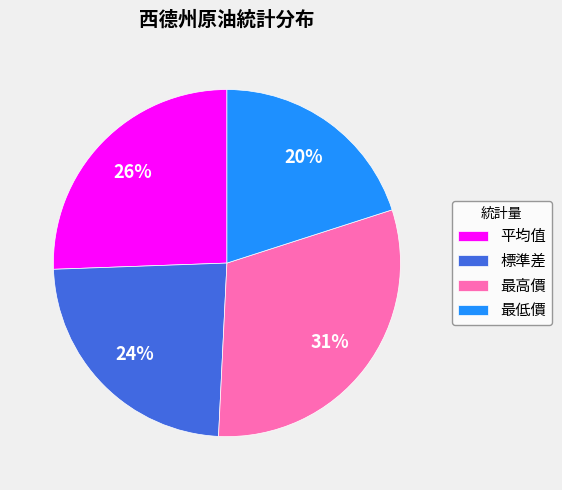

To the nearest percent, what is the difference between the 標準差 and 平均值 slice percentages?

2%